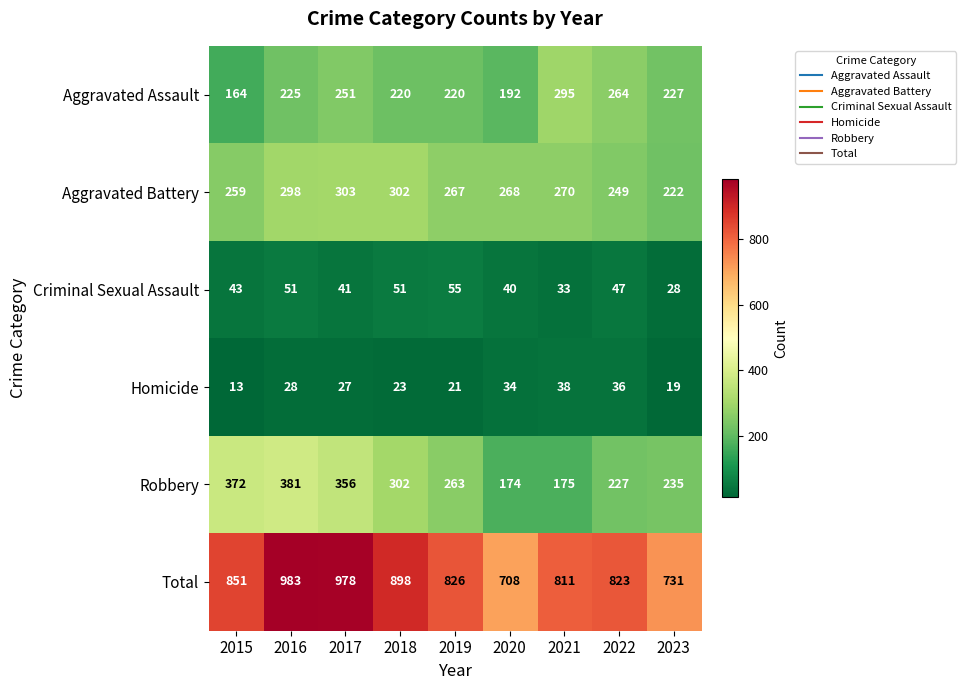

What is the difference between the second highest and minimum values in the Robbery series?

198